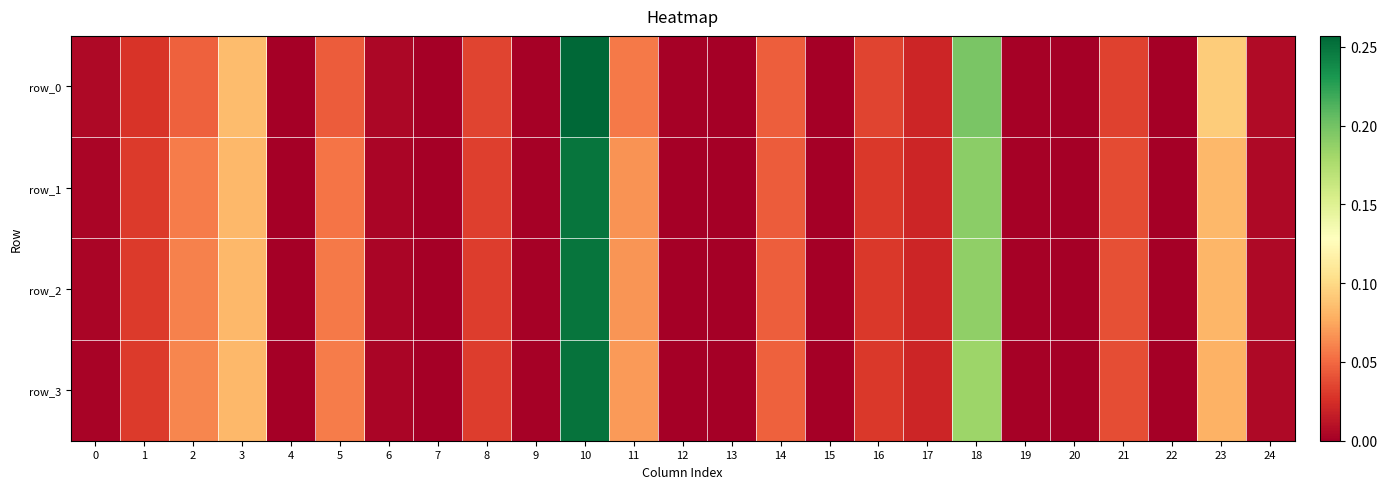

Reading left to right, what are all the values shown in this chart?

row_0: 0.0	0.0	0.0	0.1	0.0	0.0	0.0	0.0	0.0	0.0	0.3	0.1	0.0	0.0	0.0	0.0	0.0	0.0	0.2	0.0	0.0	0.0	0.0	0.1	0.0
row_1: 0.0	0.0	0.1	0.1	0.0	0.1	0.0	0.0	0.0	0.0	0.2	0.1	0.0	0.0	0.0	0.0	0.0	0.0	0.2	0.0	0.0	0.0	0.0	0.1	0.0
row_2: 0.0	0.0	0.1	0.1	0.0	0.1	0.0	0.0	0.0	0.0	0.2	0.1	0.0	0.0	0.0	0.0	0.0	0.0	0.2	0.0	0.0	0.0	0.0	0.1	0.0
row_3: 0.0	0.0	0.1	0.1	0.0	0.1	0.0	0.0	0.0	0.0	0.3	0.1	0.0	0.0	0.0	0.0	0.0	0.0	0.2	0.0	0.0	0.0	0.0	0.1	0.0